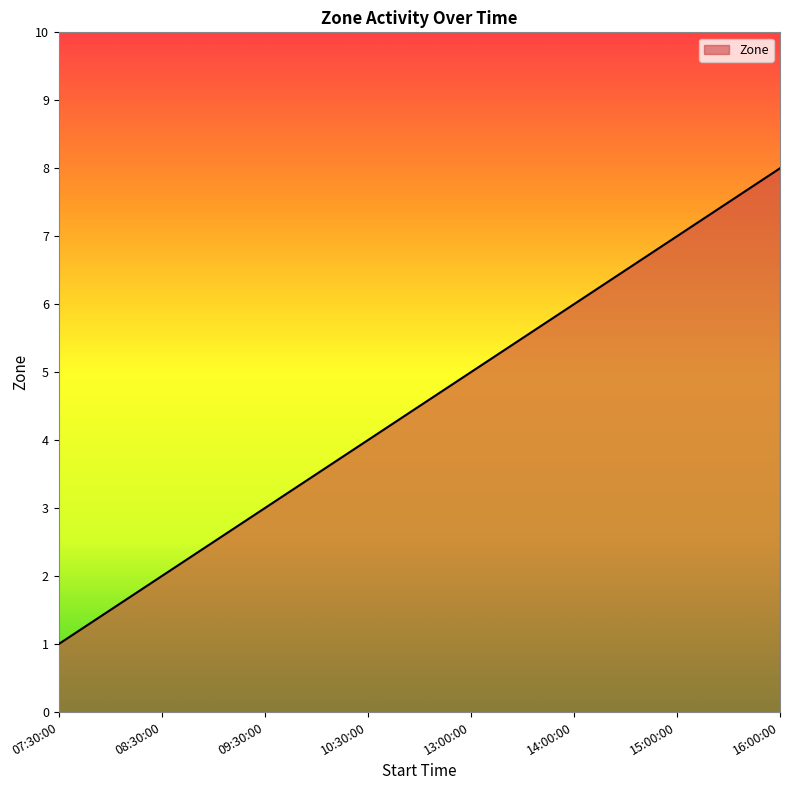

Reading right to left, extract all data points from this chart.

8	7	6	5	4	3	2	1